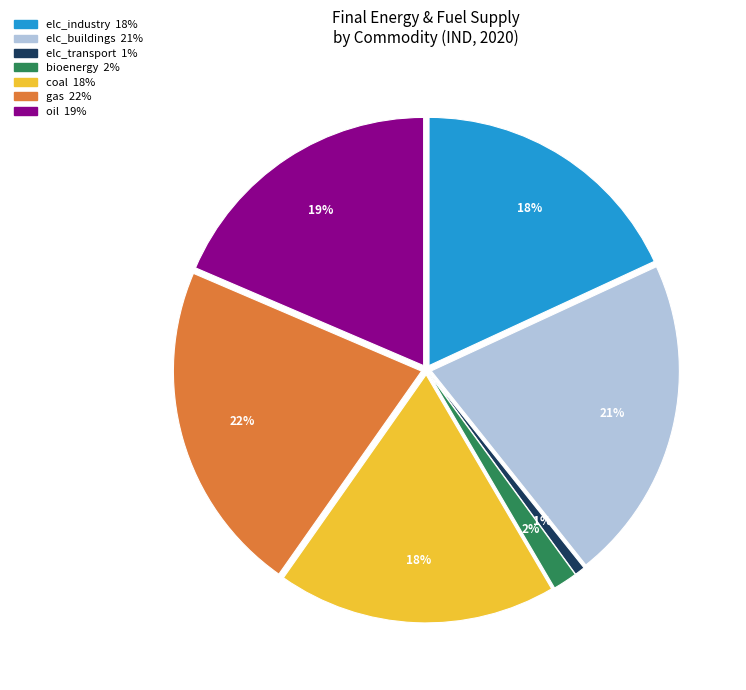

What portion of the pie excludes elc_transport?

99.4%